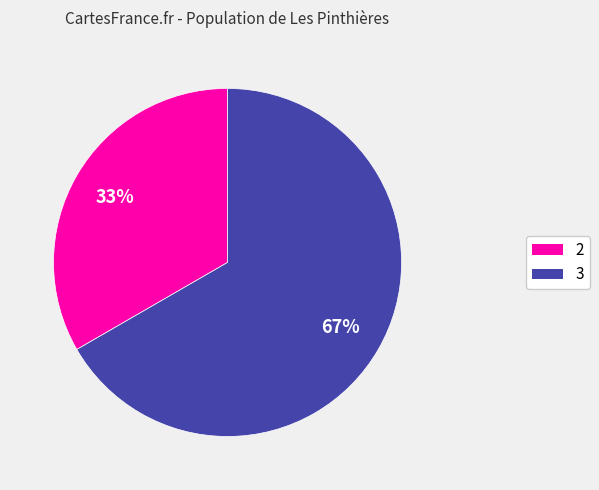

Do 3 and 2 together represent more than half of the pie?

Yes